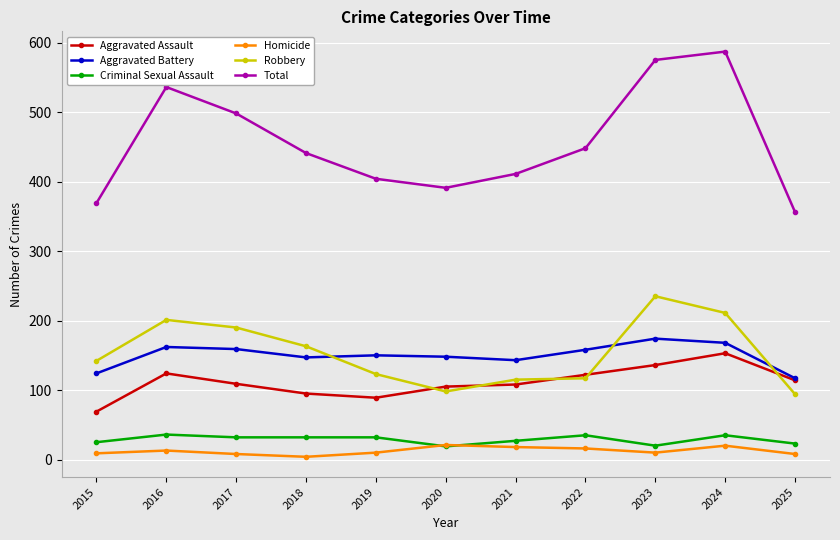

How many data points does each series have?

11